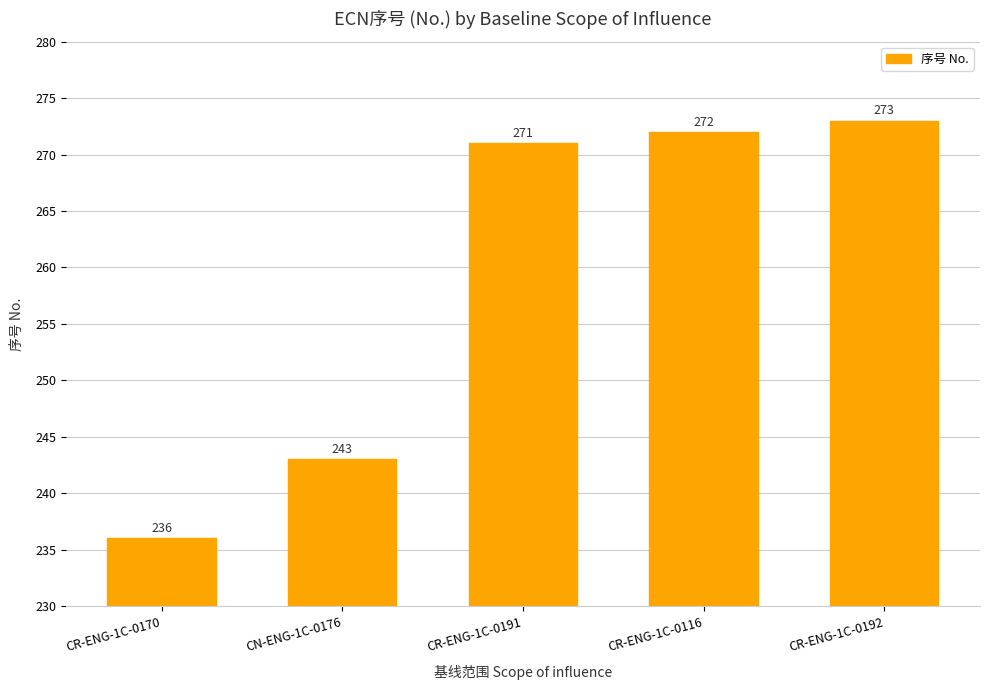

True or false: the data shows 236 at CR-ENG-1C-0170.

True